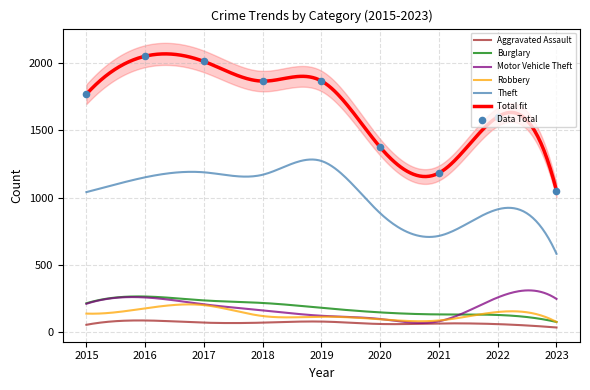

Which series has the largest total across all categories?

Total